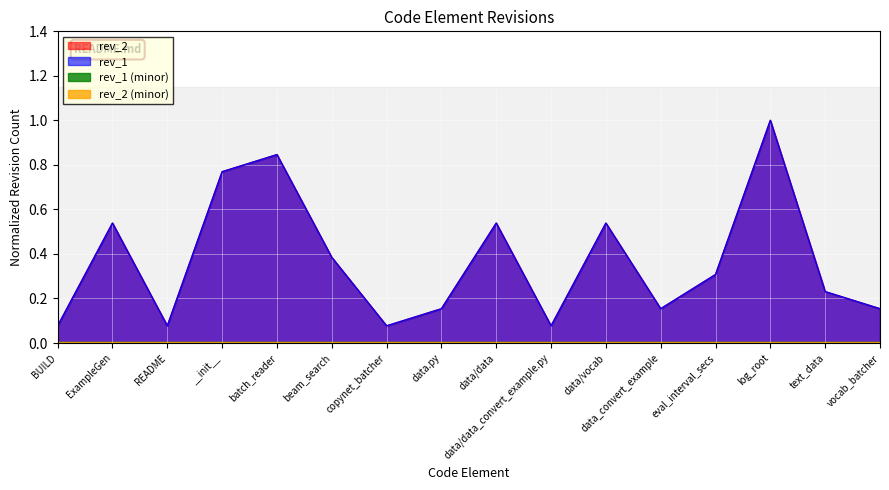

What is the maximum value shown in the chart?

1.0